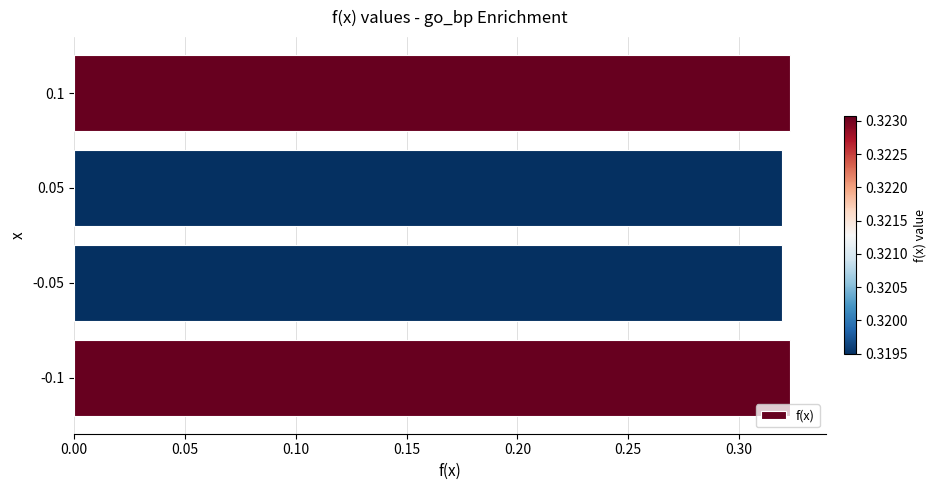

Is it true that the value at 0.05 is 0.2?

False